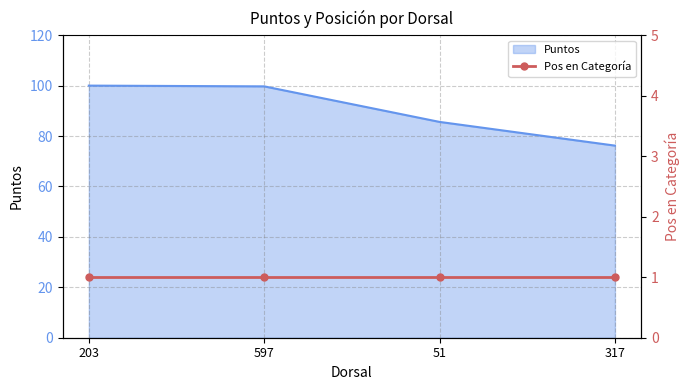

What is the value of the 4th point from the left?

76.2